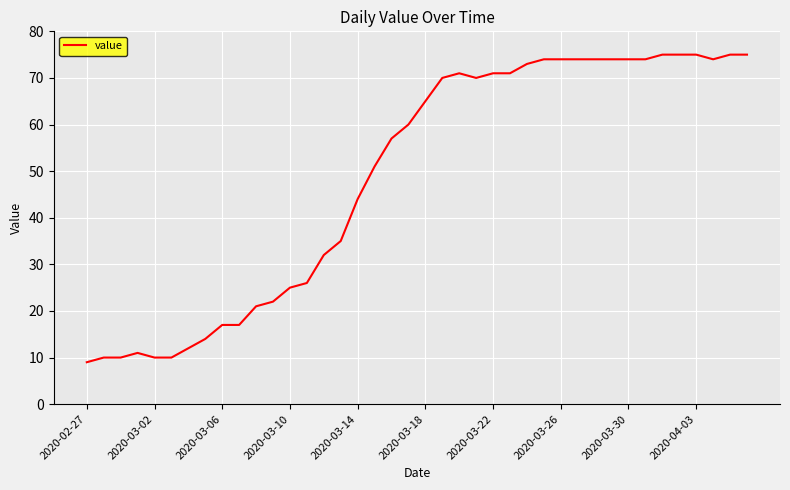

How many series are shown in this chart?

1